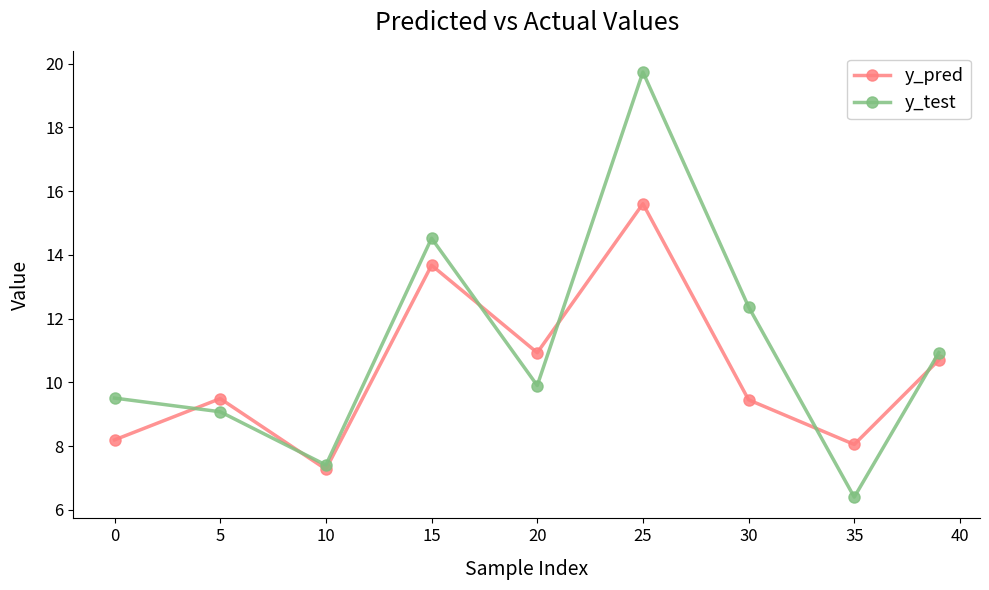

At how many categories does at least one series exceed 16?

1